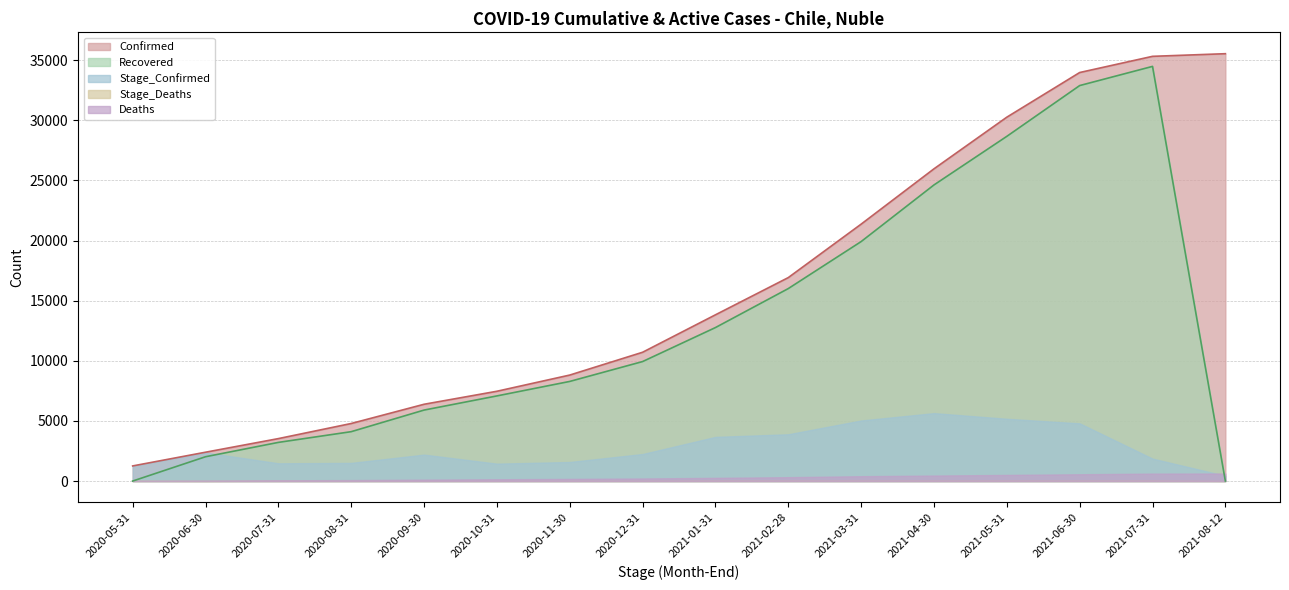

What is the difference between the maximum and minimum values in the Stage_Confirmed series?

5210